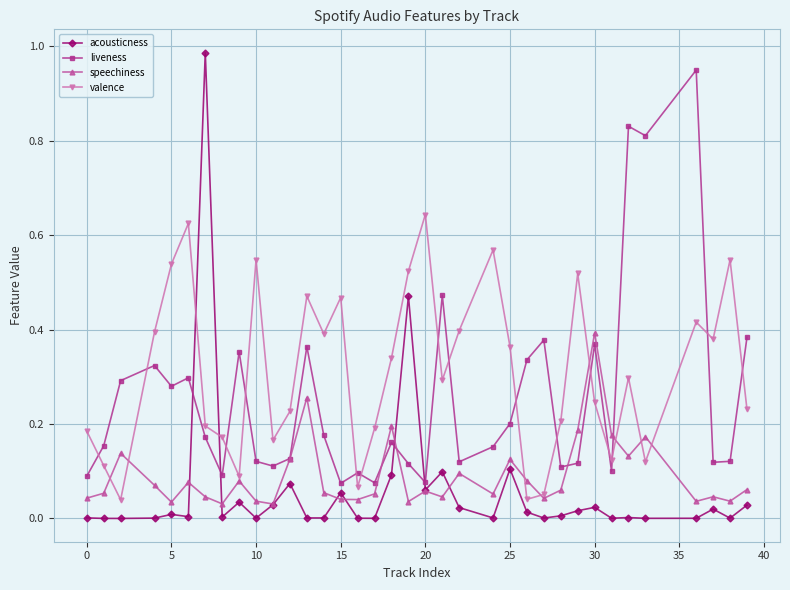

Which series has the largest total across all categories?

valence